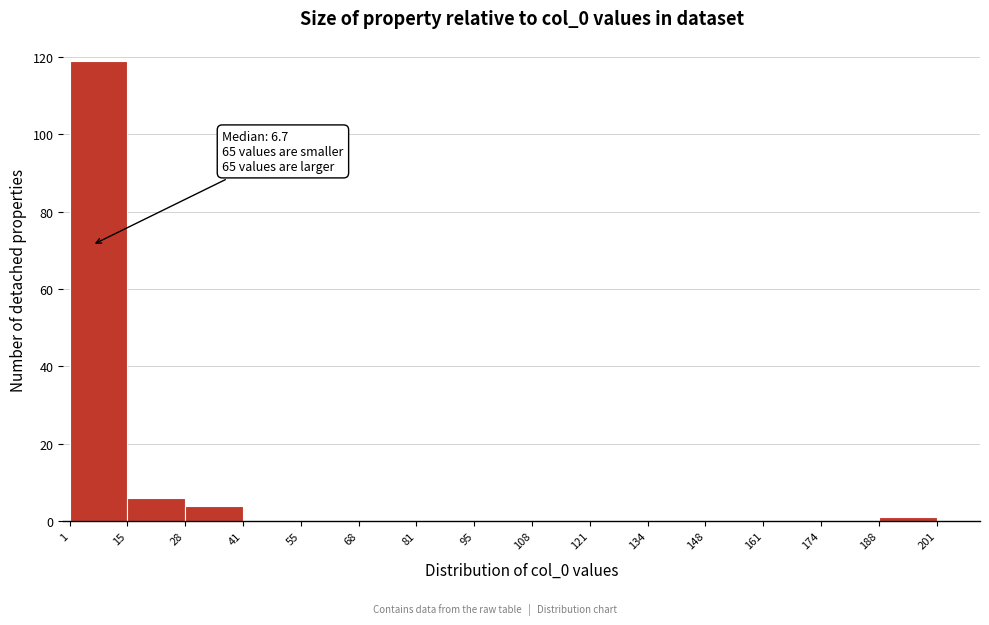

Over which range of the x-axis is the bar tallest?

1 to 15